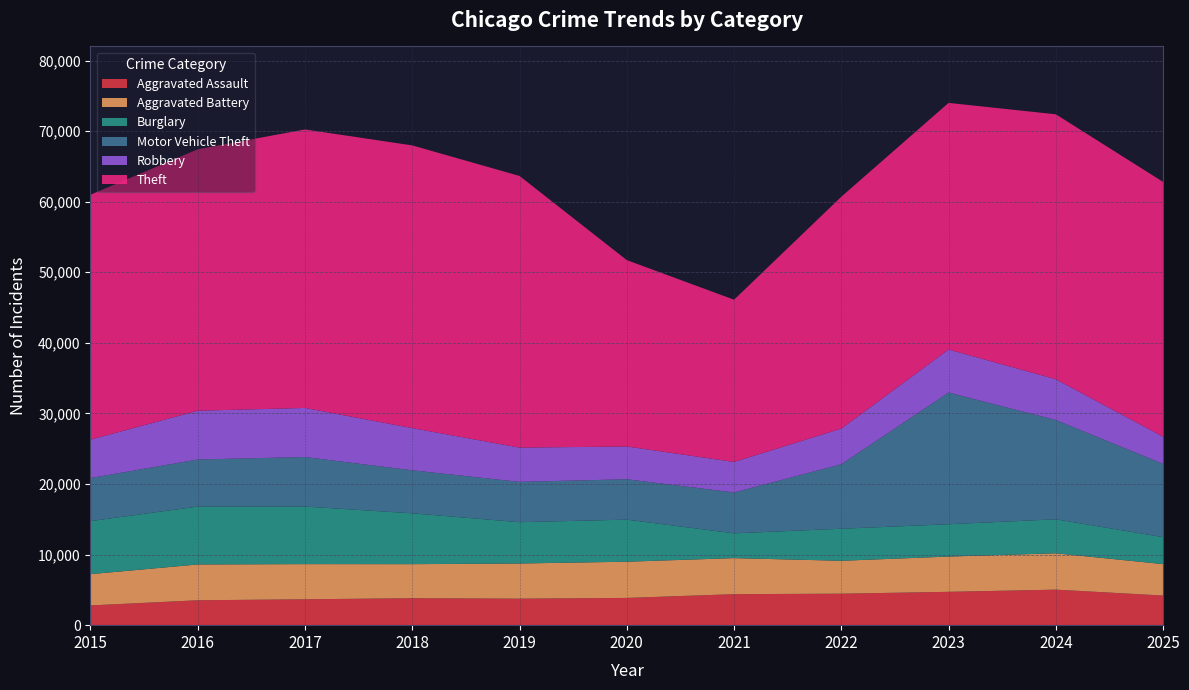

Reading left to right, list all the values displayed in this chart.

Aggravated Assault: 2796	3529	3666	3821	3757	3860	4392	4462	4725	5033	4200
Aggravated Battery: 4431	5073	4983	4823	4982	5131	5108	4661	4995	5152	4451
Burglary: 7515	8202	8157	7206	5853	5962	3513	4540	4579	4816	3819
Motor Vehicle Theft: 6104	6672	7022	6094	5712	5723	5791	9144	18664	14064	10382
Robbery: 5436	6909	6948	5975	4853	4642	4323	5045	6095	5776	3847
Theft: 34713	37044	39464	40060	38492	26408	22988	32855	34945	37543	36102